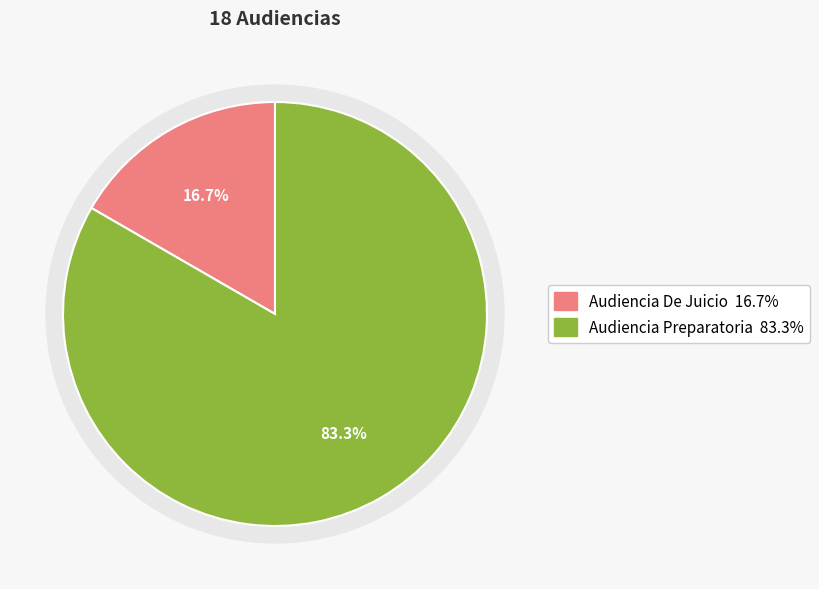

To the nearest percent, what is the average slice percentage?

50%